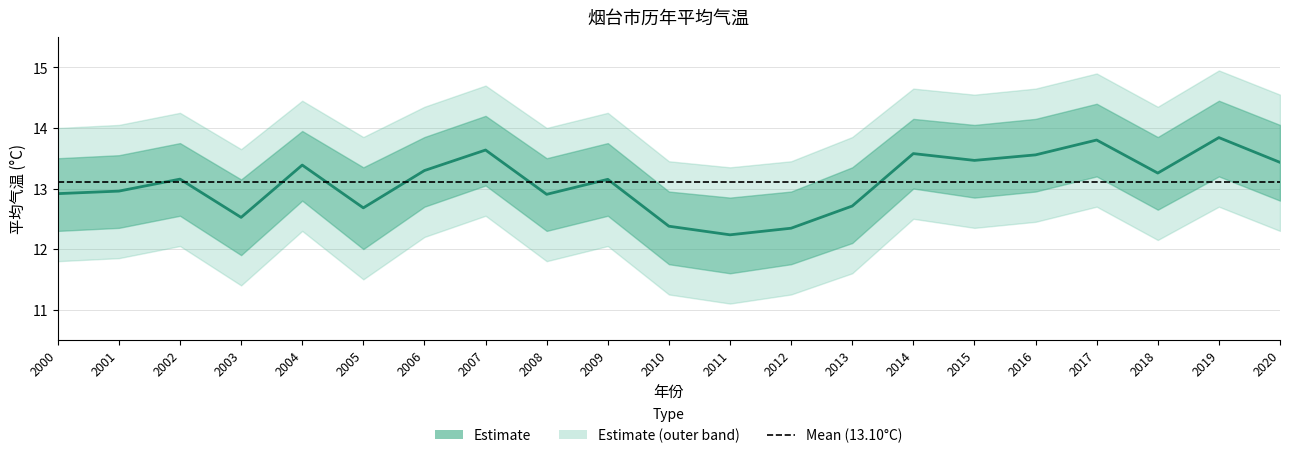

What is the ratio of the value at 2013 to the value at 2015?

0.9